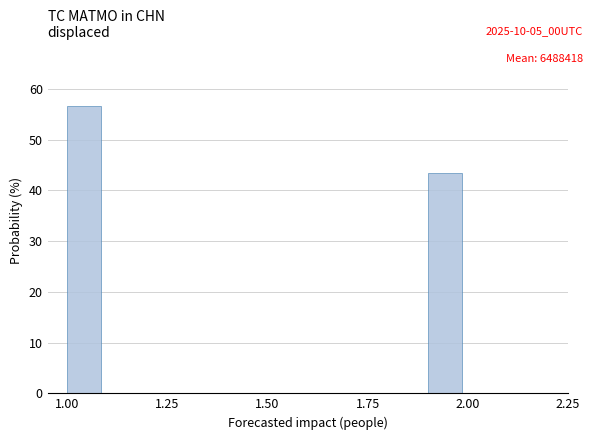

Around what value on the x-axis is the tallest bar? Give the approximate position of its centre, as read against the axis.

1.05